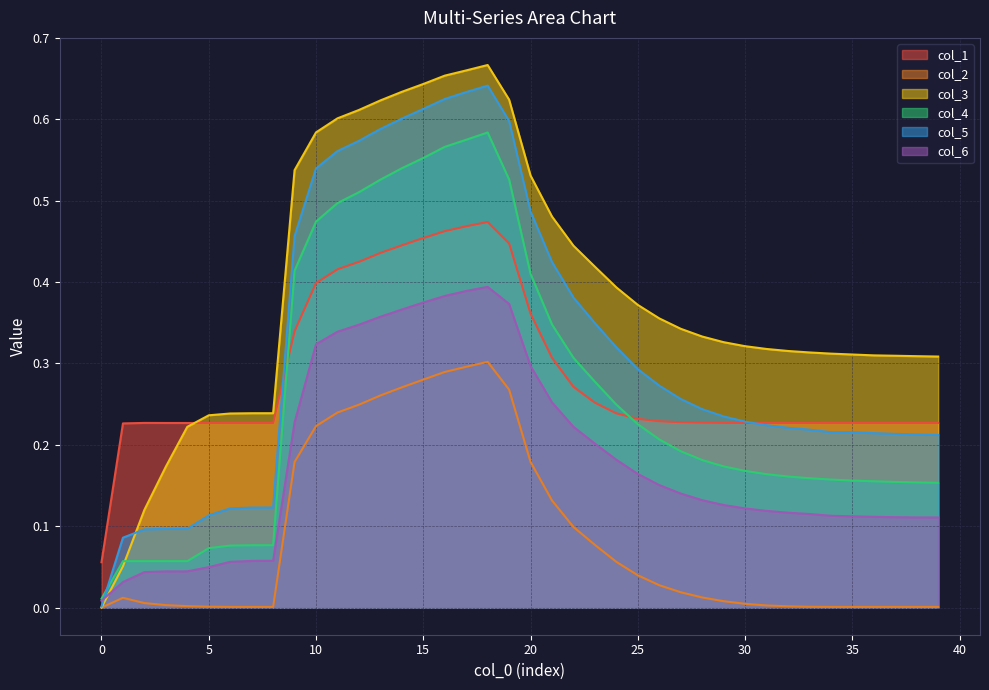

What is the sum of the col_3 values at 18 and 3?

0.8